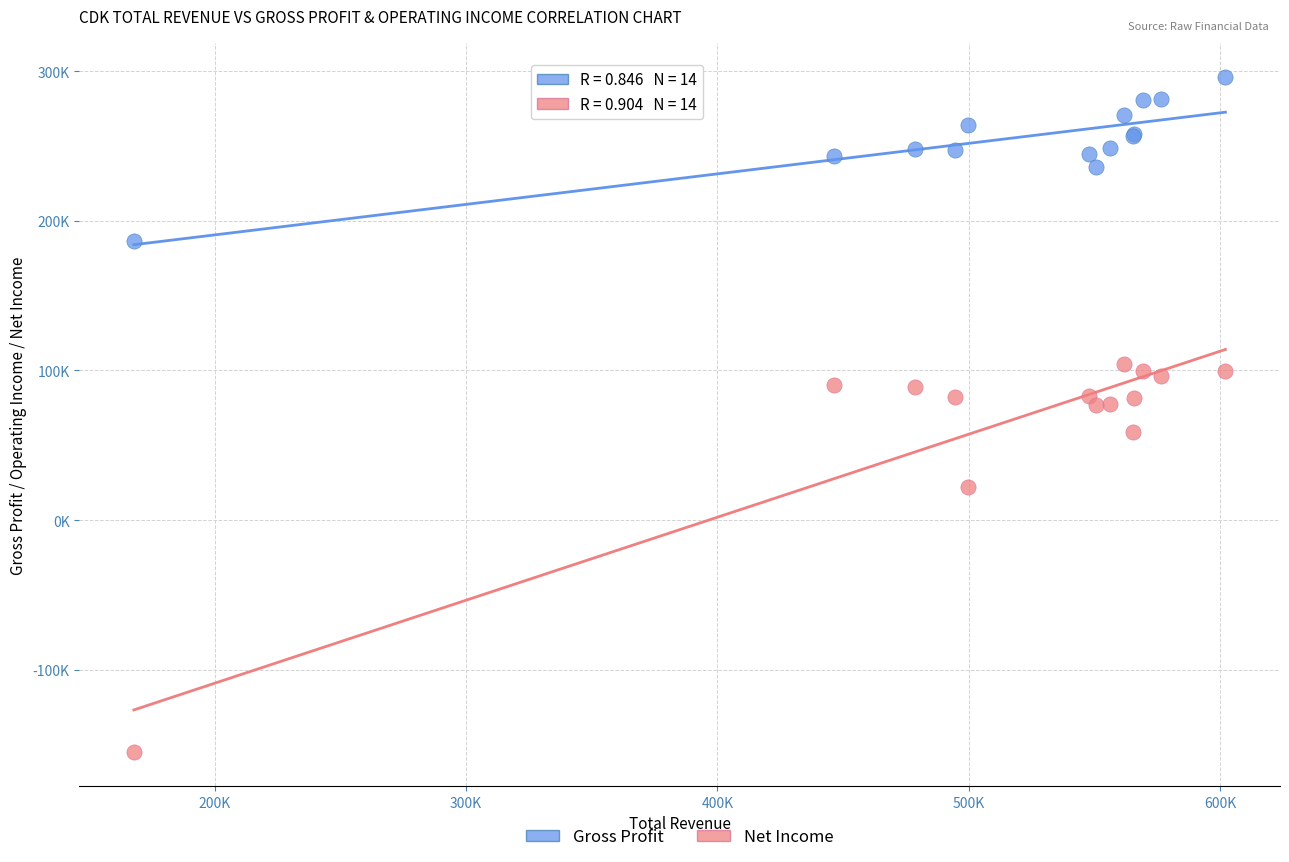

What are all the series names shown in the legend?

Gross Profit, Net Income